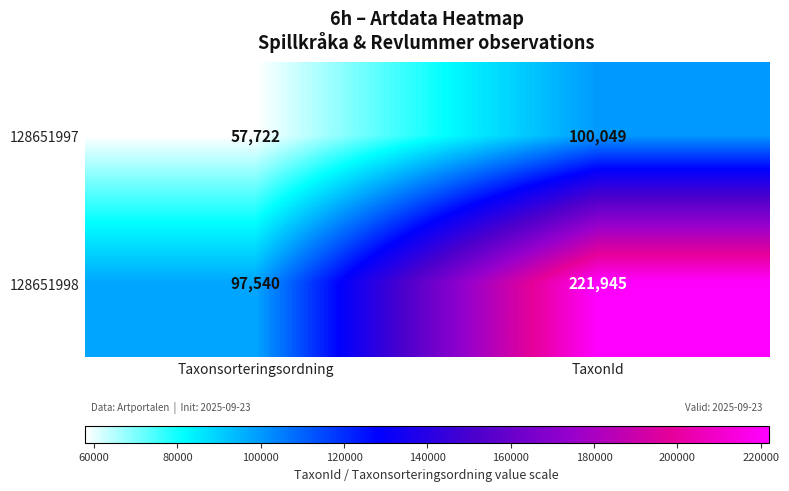

Reading left to right, transcribe all the data shown in this chart.

128651997: 57722	100049
128651998: 97540	221945